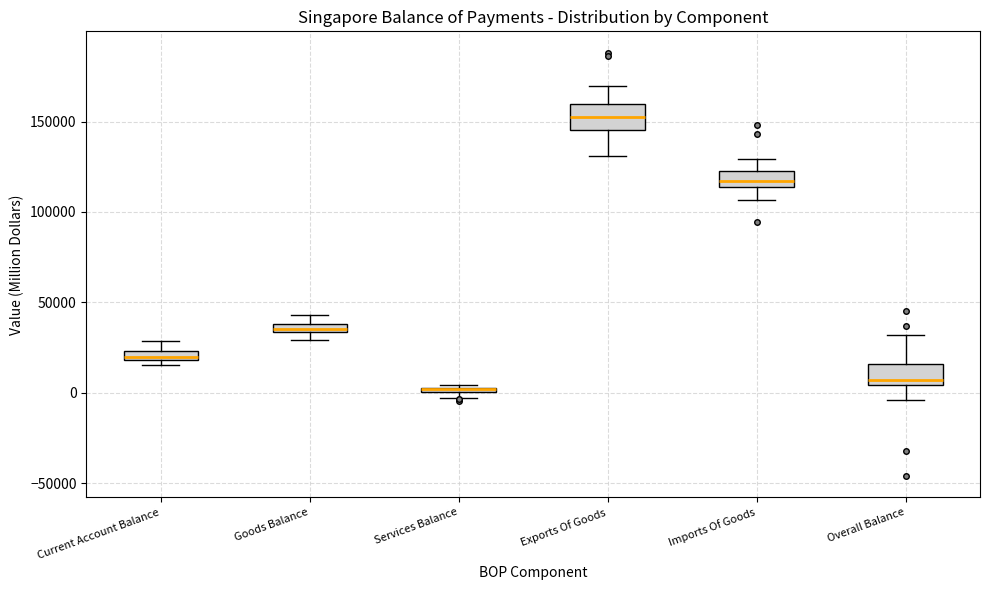

Where is the upper edge of the box for Goods Balance on the y-axis? The values are not printed on the chart, so give them approximately, as read against the axis.

40000